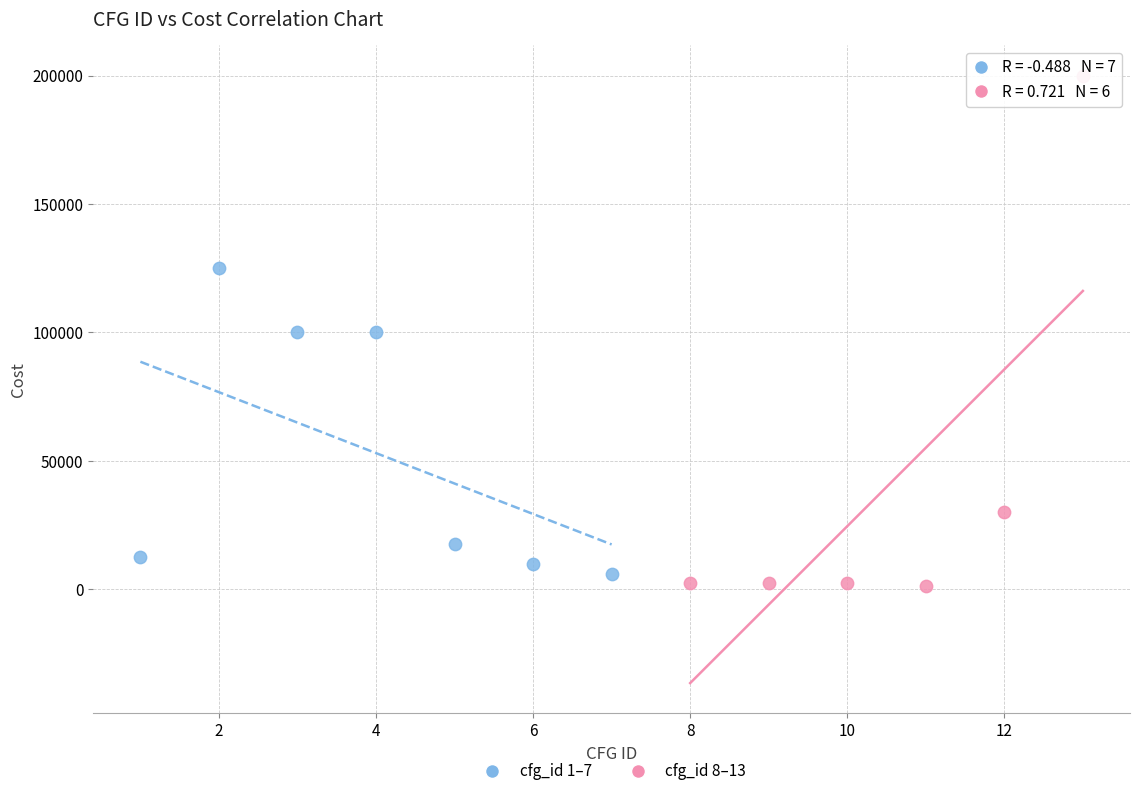

Which series reaches the maximum Y coordinate?

cfg_id 8–13